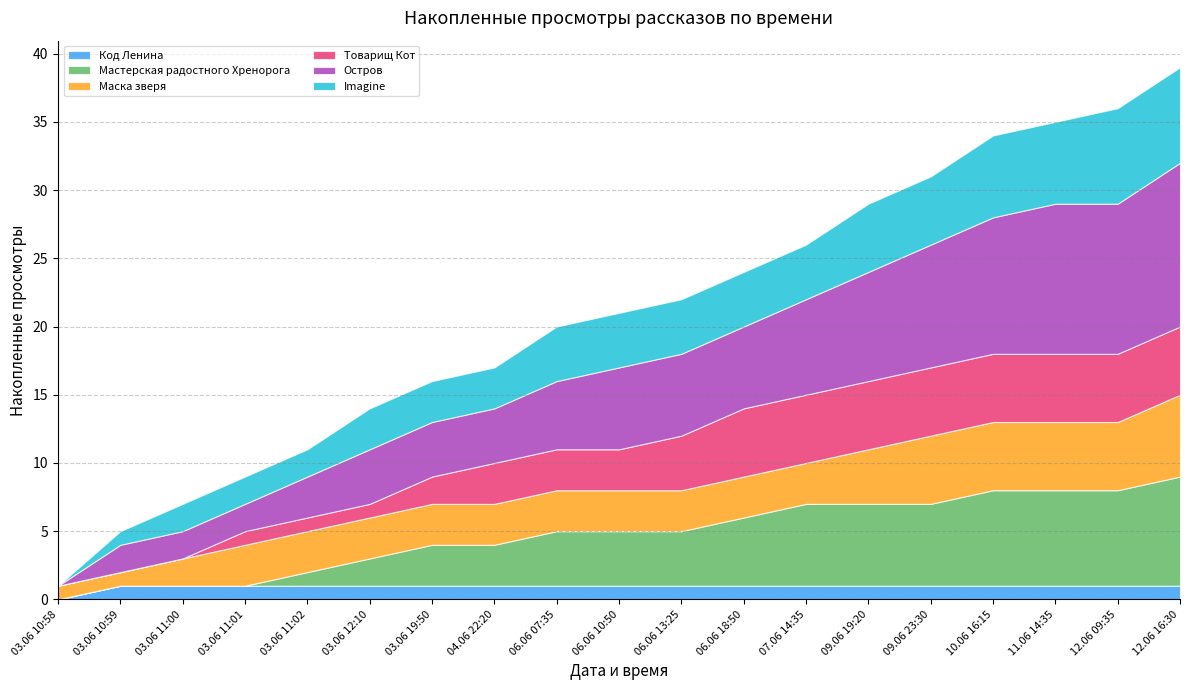

At which label does Маска зверя reach its minimum?

03.06 10:58